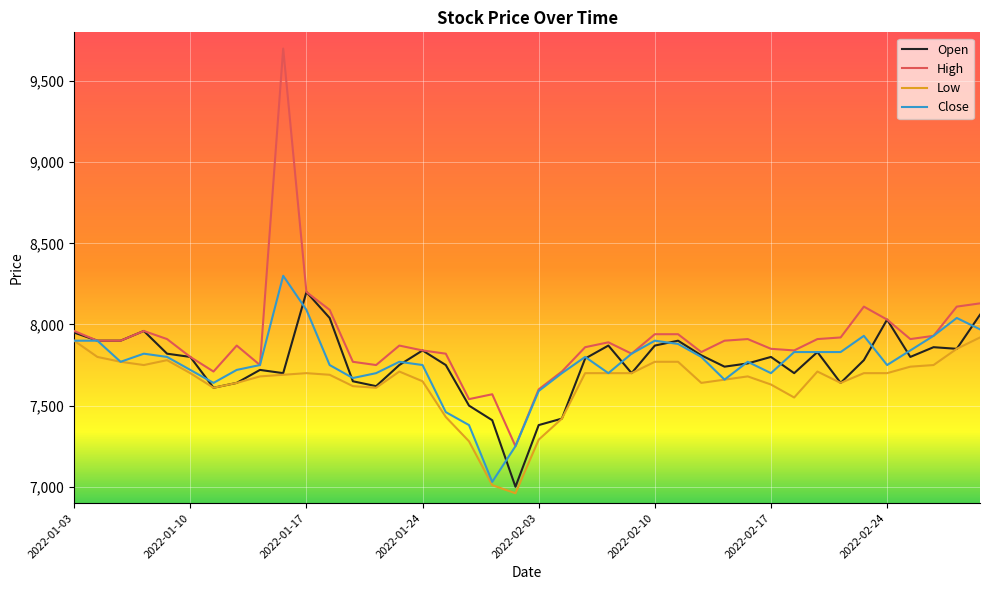

What is the lowest value of the Close series?

7030